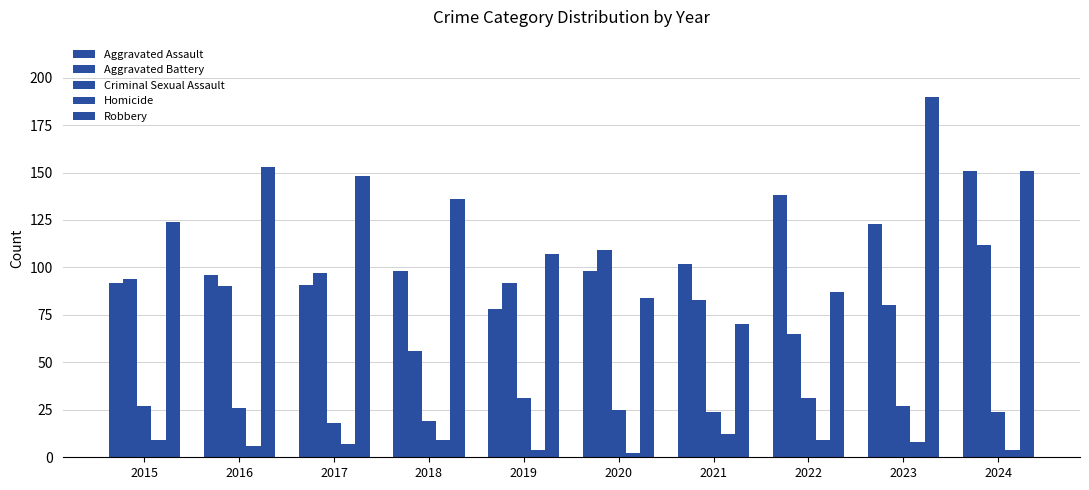

Are the bars horizontal?

No